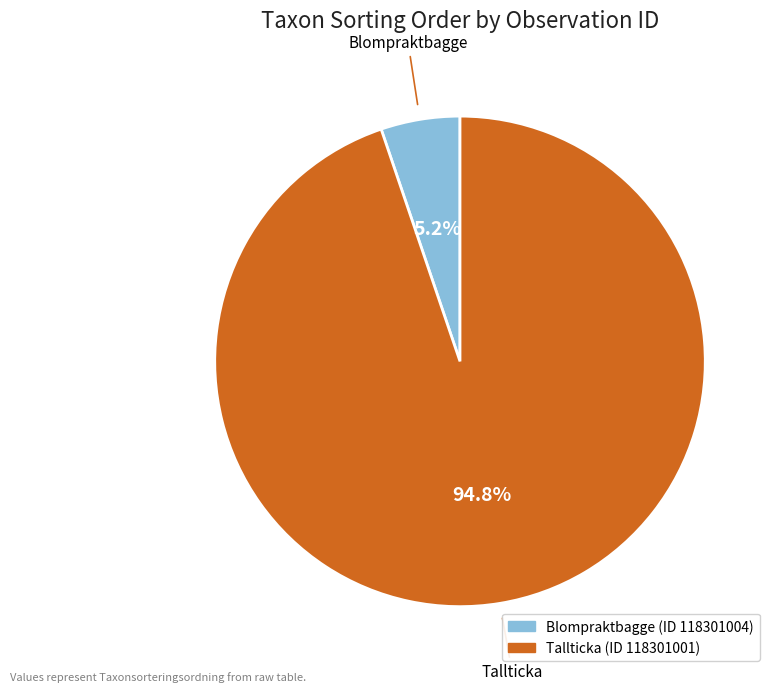

Is there a majority slice in this chart?

Yes